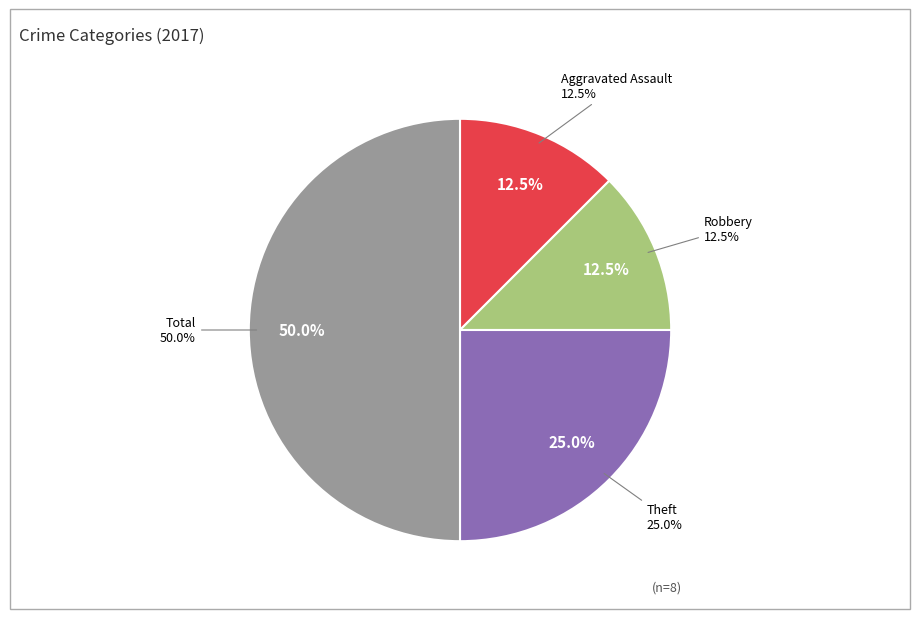

Does Robbery account for over 50% of the chart?

No